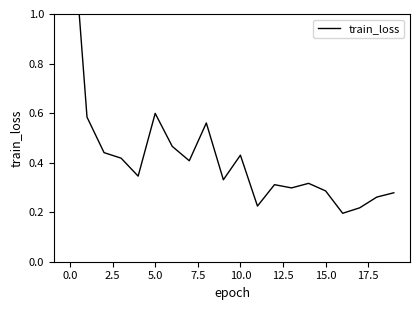

The value at 12.5 is 0.7. True or false?

False